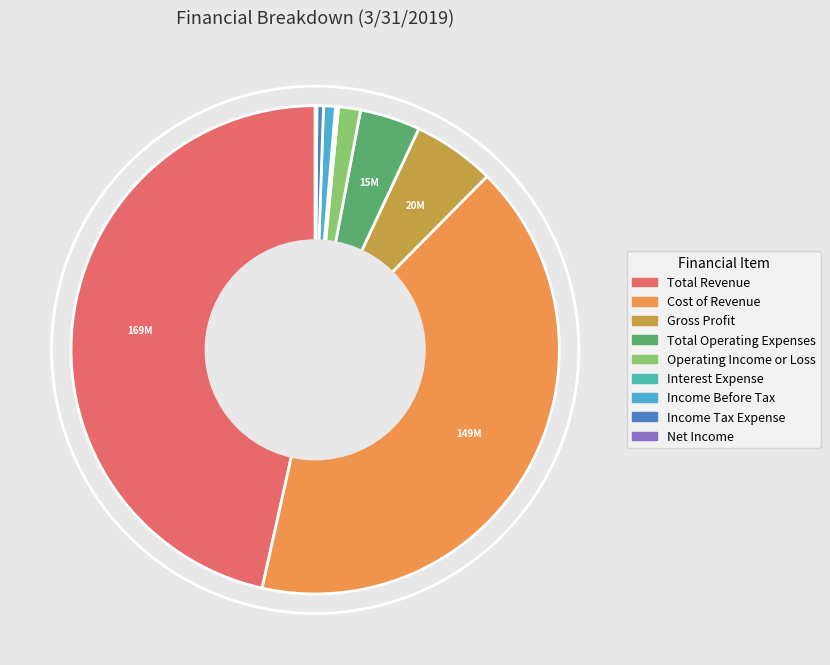

Is Net Income the majority of the pie?

No